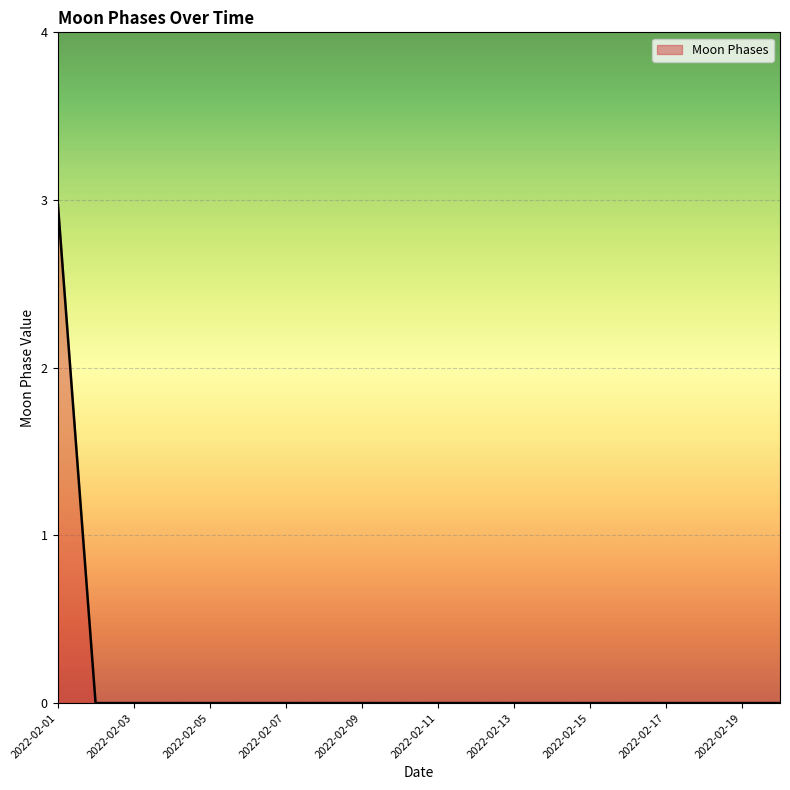

What is the difference between the maximum and minimum values?

3